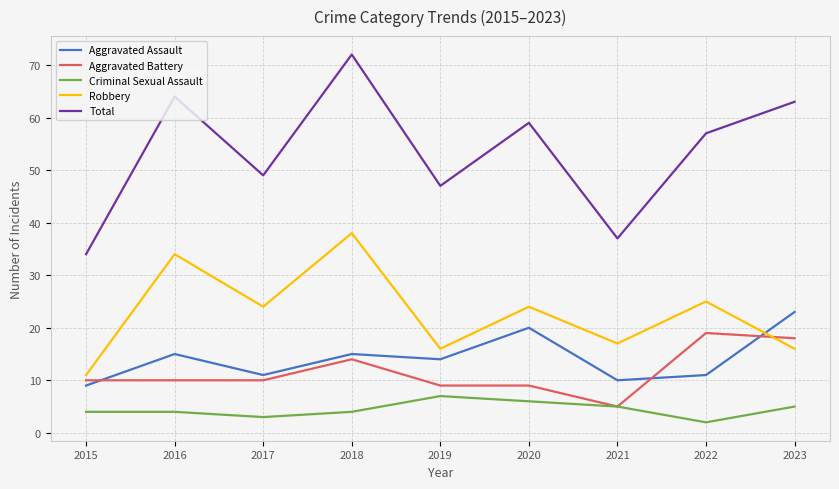

Which category has the highest value across all series?

2018